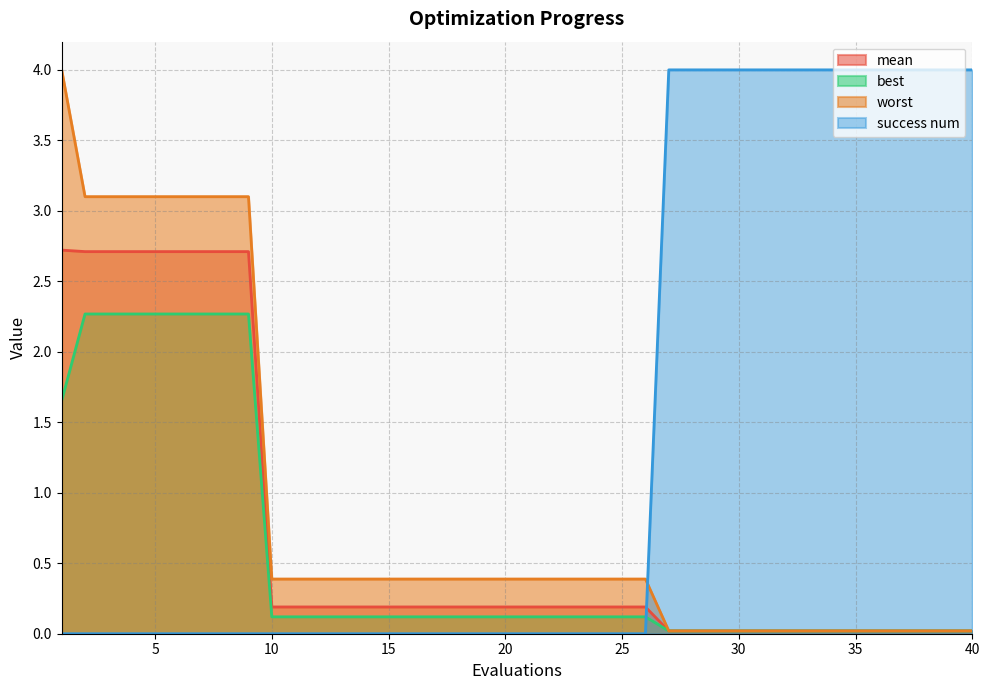

How many times do best and success num cross each other?

1